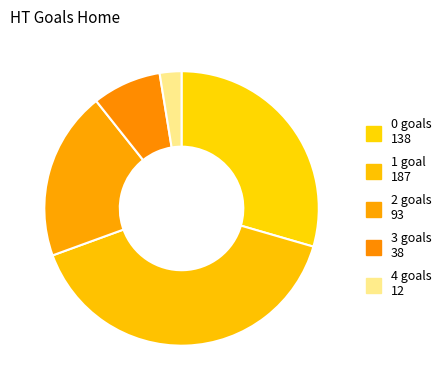

Which slice is the largest?

1